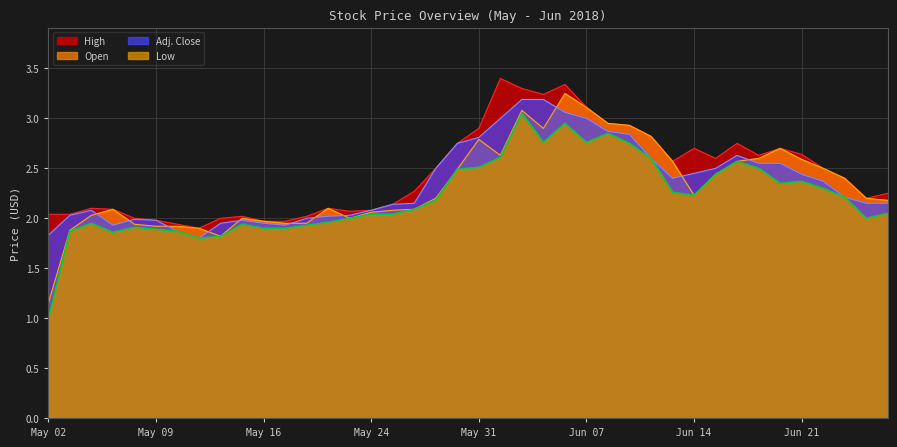

What is the lowest value of the Adj. Close series?

1.8